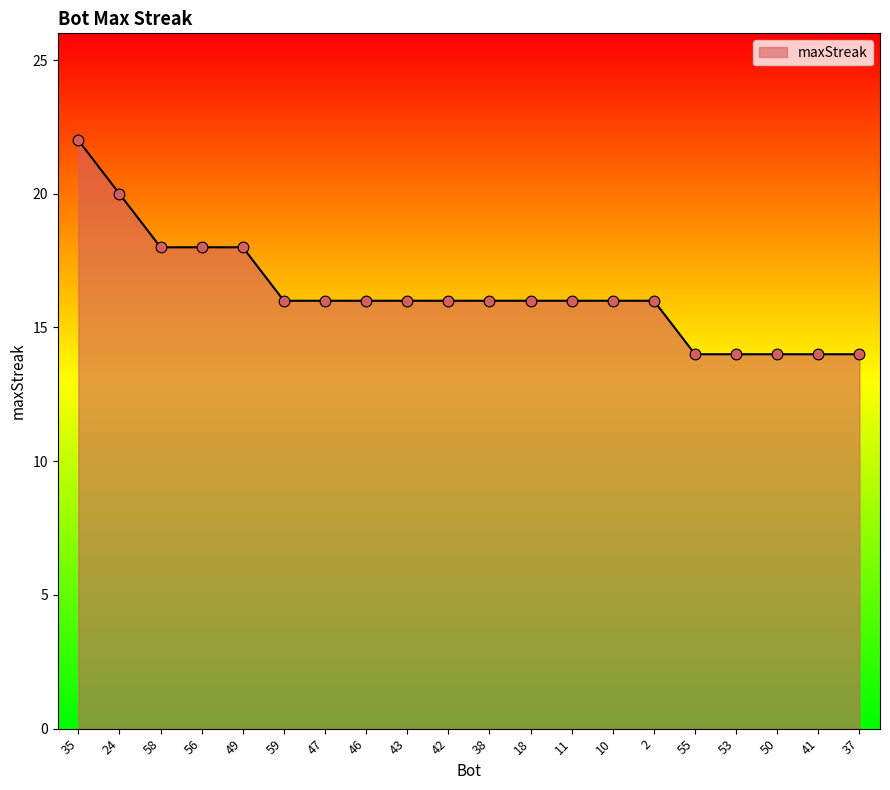

What is the change in value from 56 to 11?

-2